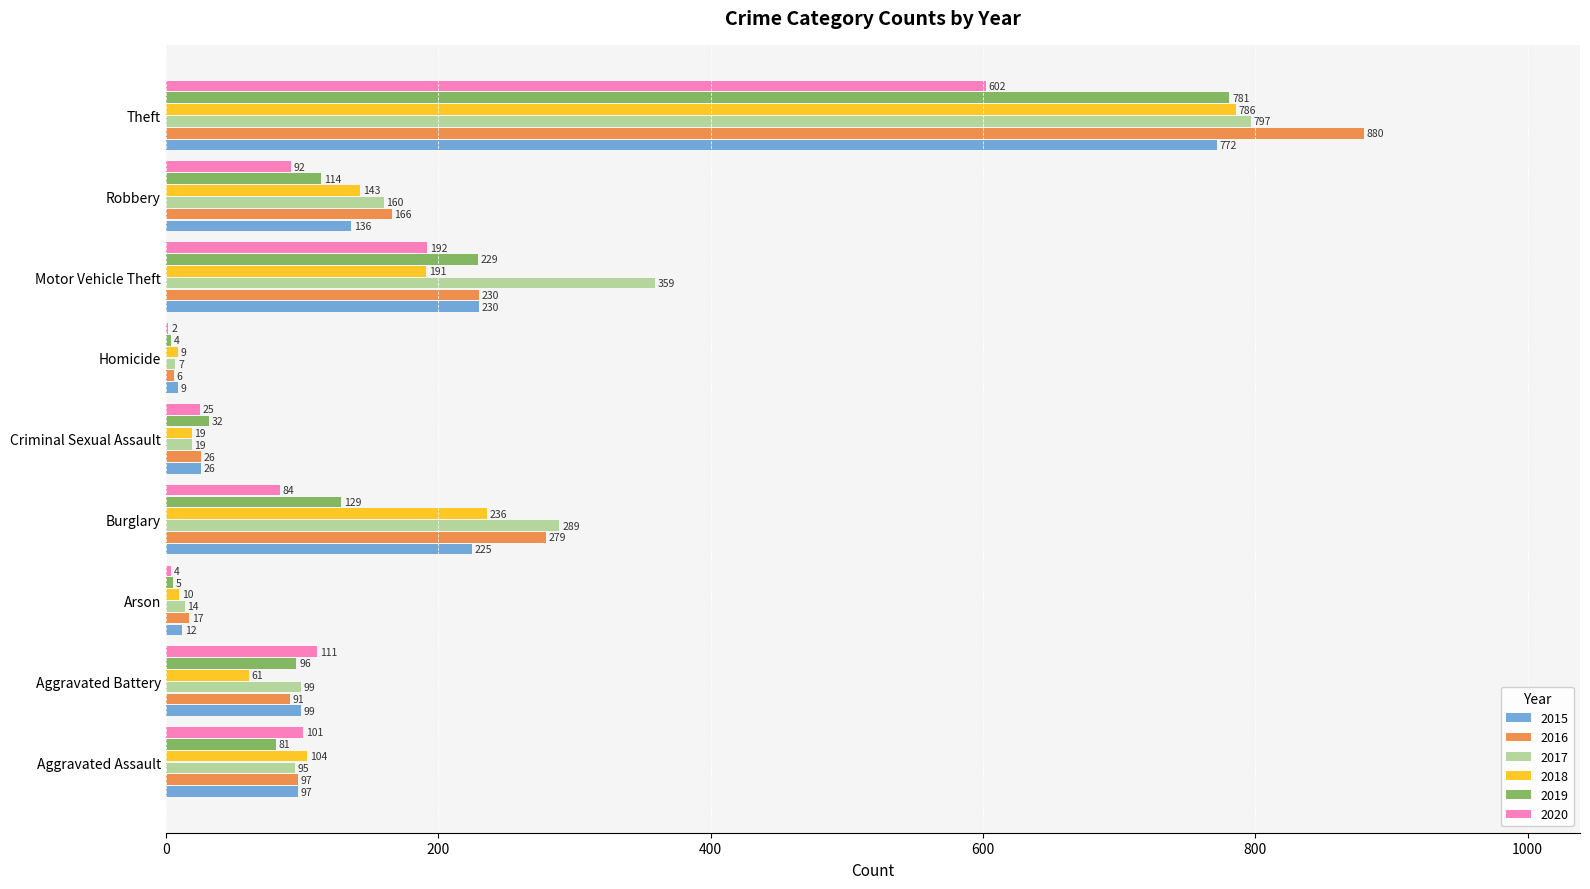

At which category is the sum across all series the highest?

Theft